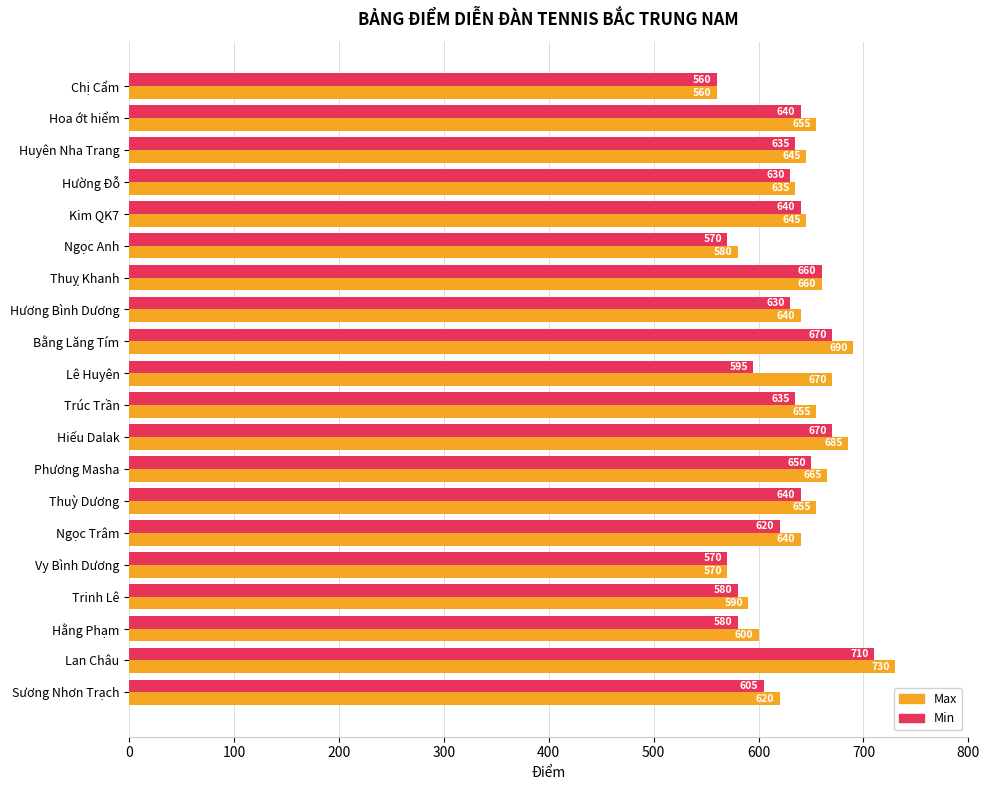

What are all the series names shown in the legend?

Max, Min